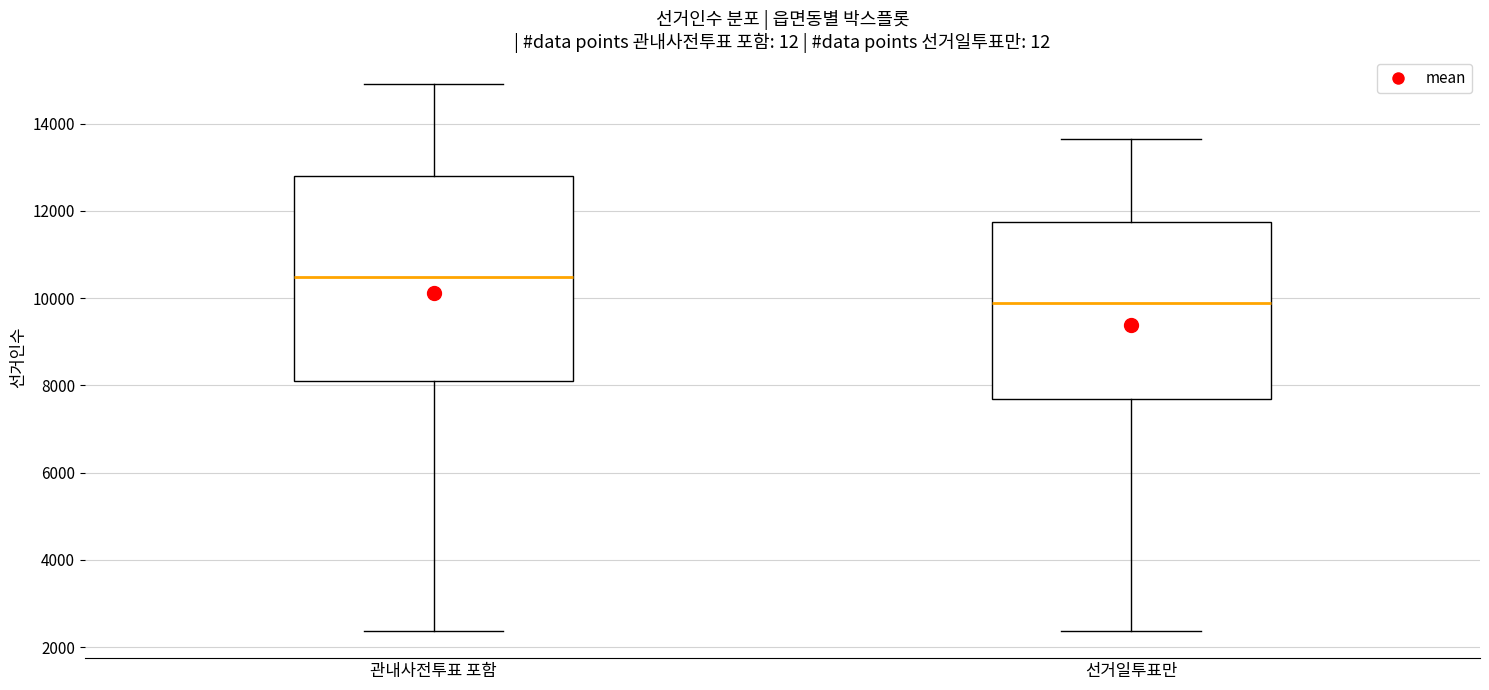

Which box's median line is the highest?

관내사전투표 포함